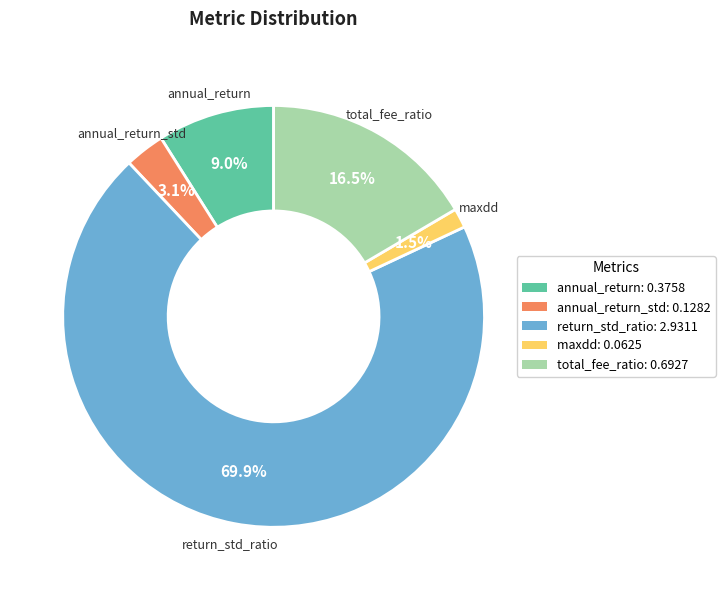

To the nearest percent, what is the difference between the largest and smallest slice percentages?

68%